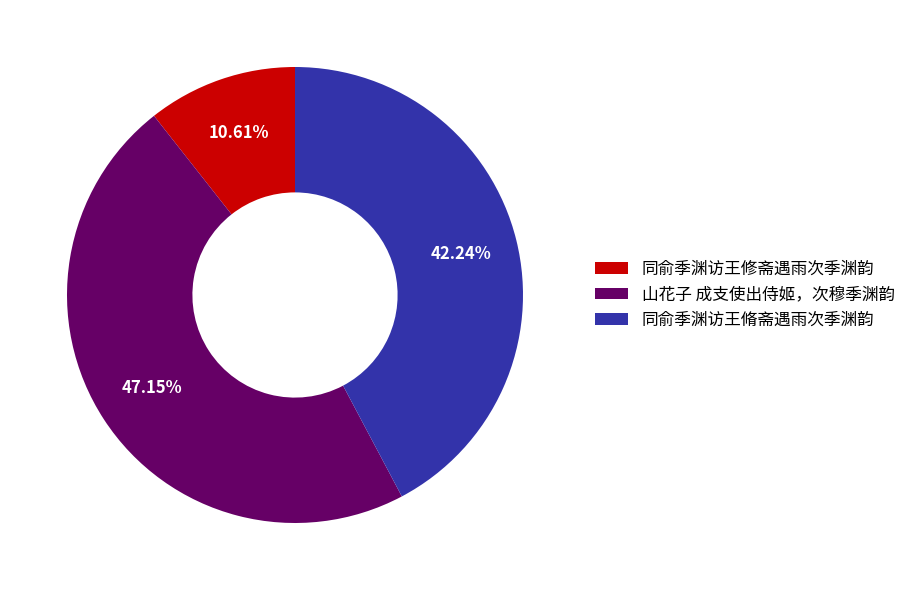

Rank the categories by value from lowest to highest.

同俞季渊访王修斋遇雨次季渊韵, 同俞季渊访王脩斋遇雨次季渊韵, 山花子 成支使出侍姬，次穆季渊韵